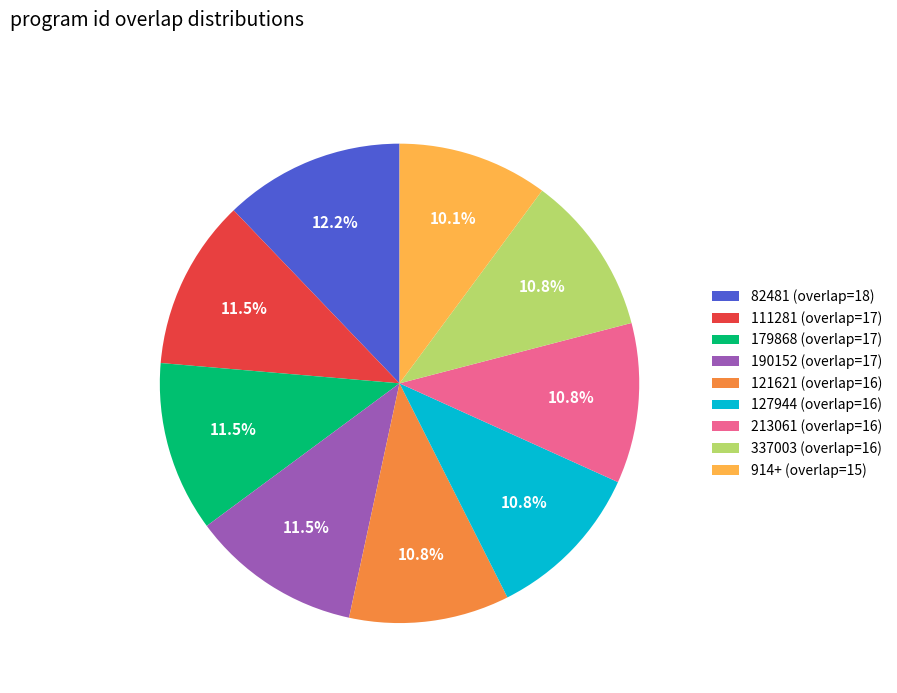

True or false: 337003 accounts for 11% of the total.

True